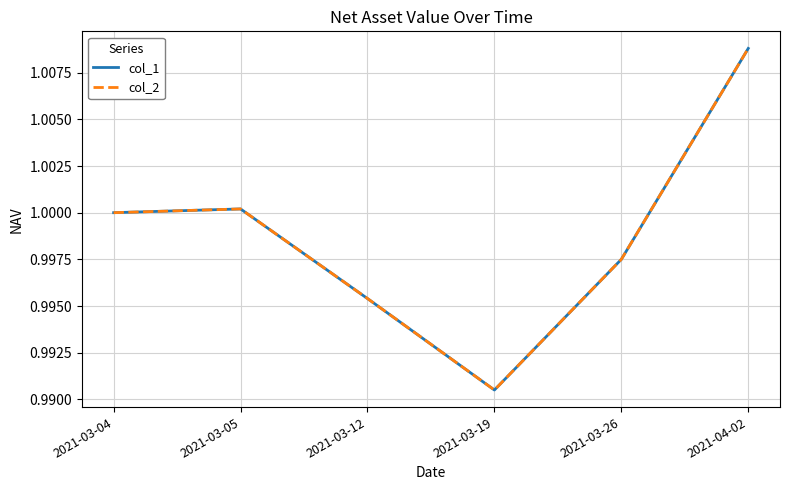

Which label corresponds to the largest value in the chart?

2021-04-02